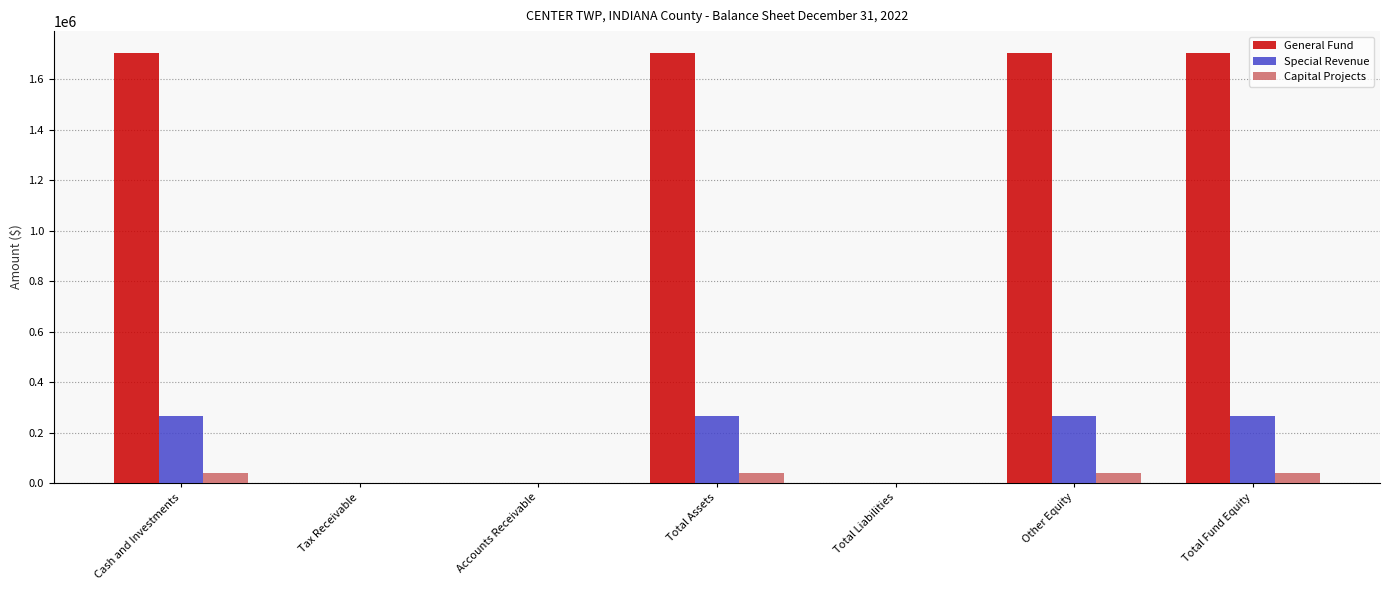

What is the sum of all Special Revenue values?

1057972